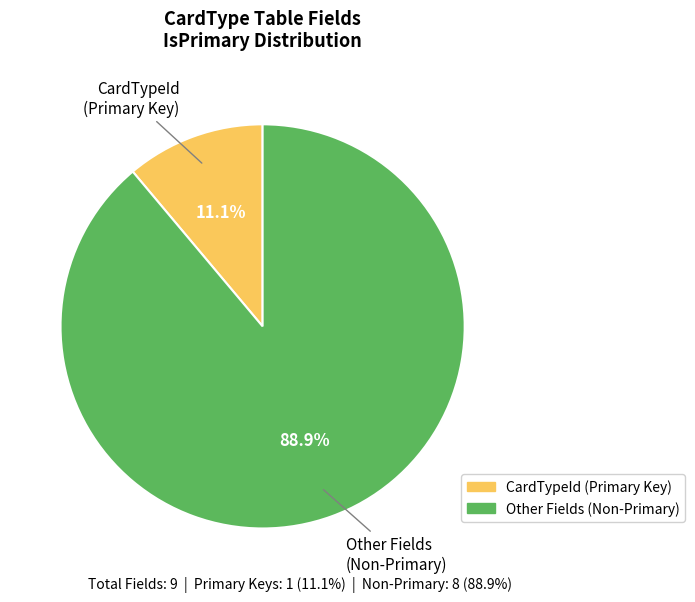

Is there any slice that represents more than half of the pie?

Yes